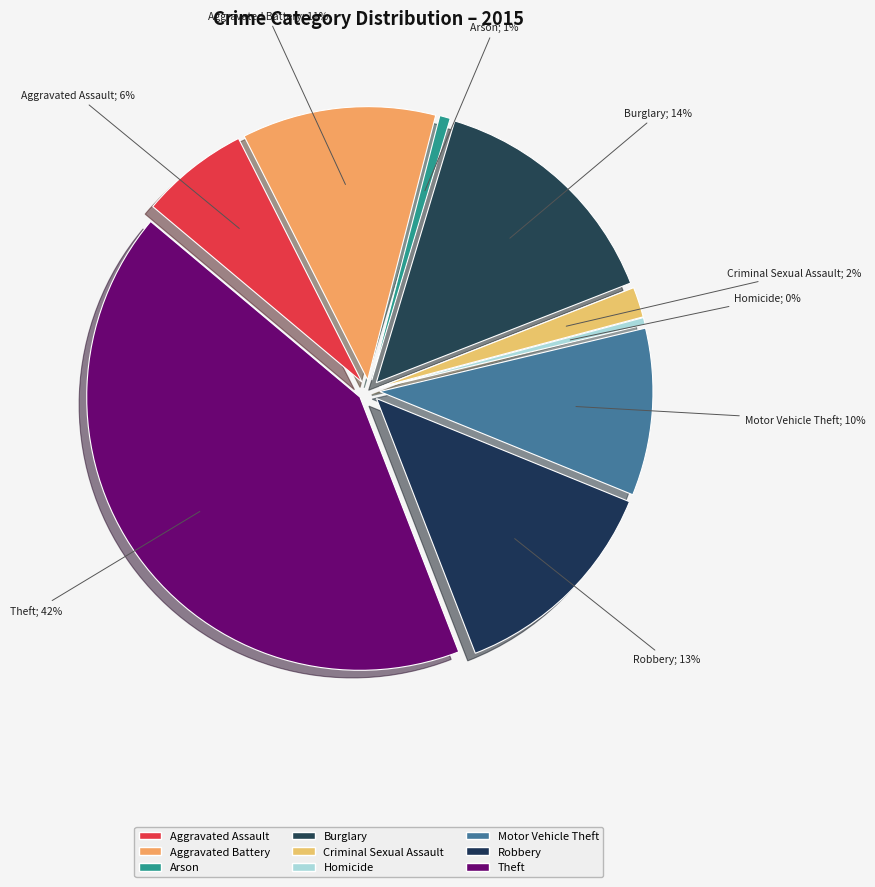

Does Criminal Sexual Assault represent more than half of the total?

No